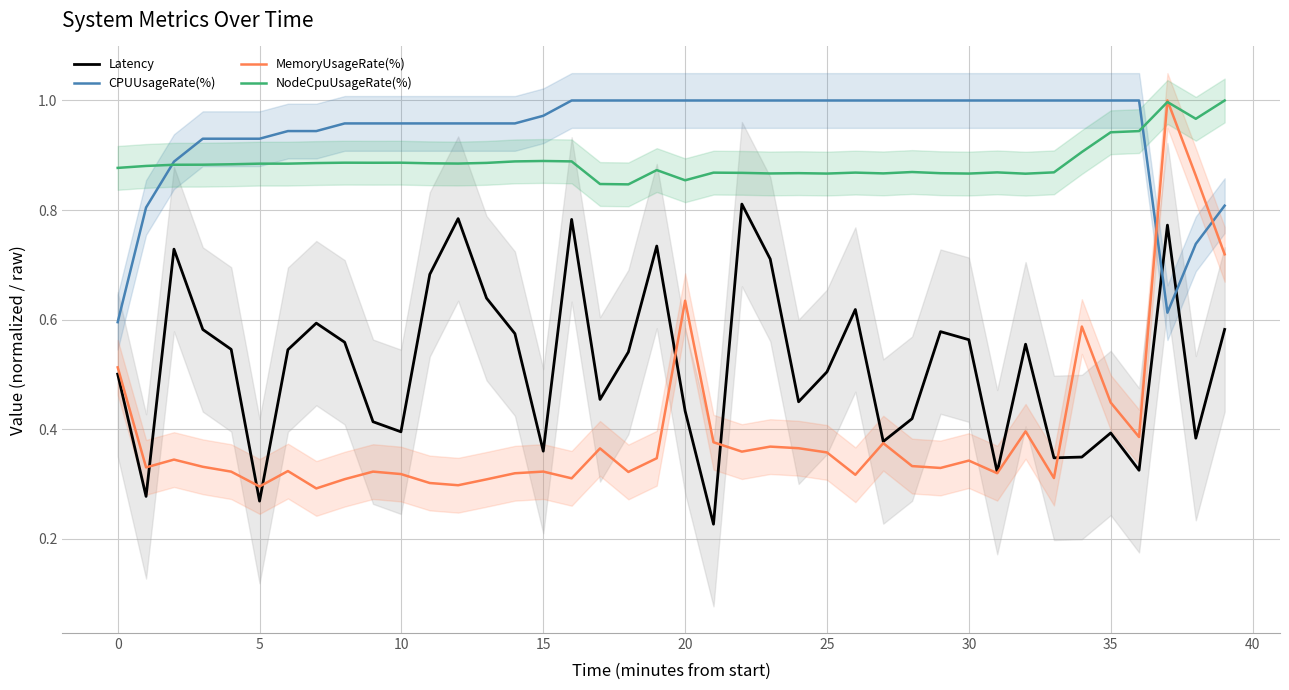

How many times do Latency and CPUUsageRate(%) cross each other?

2